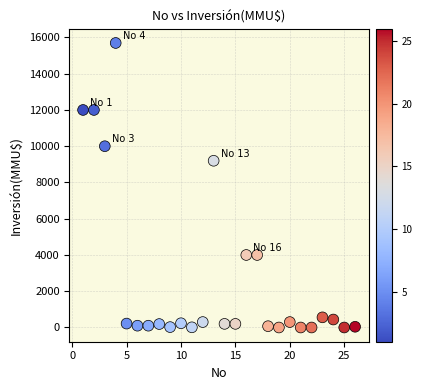

What Y value in the scatter plot is closest to 7847?

9198